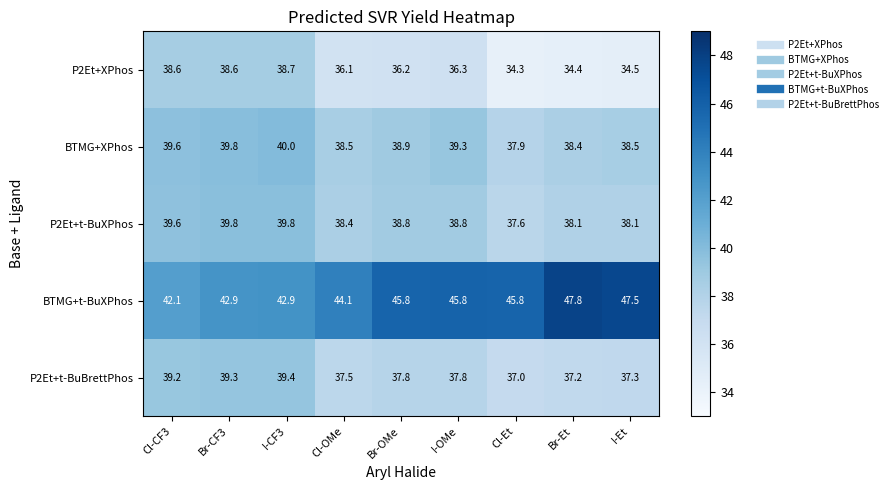

What is the difference between the maximum and minimum values in the BTMG+t-BuXPhos series?

5.7